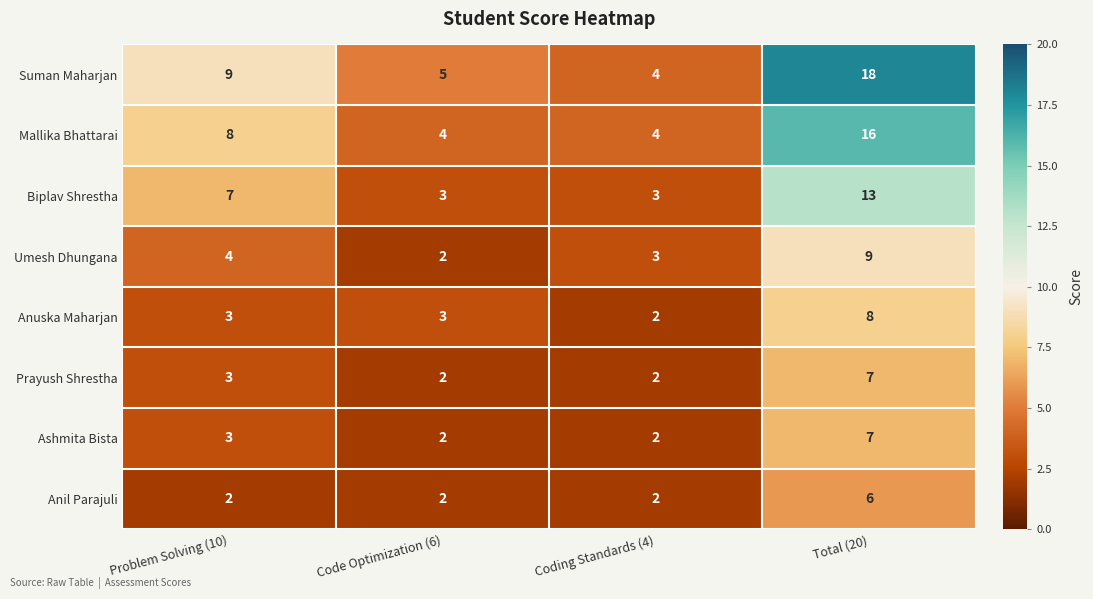

The Anuska Maharjan series shows 3 at Problem Solving (10). True or false?

True